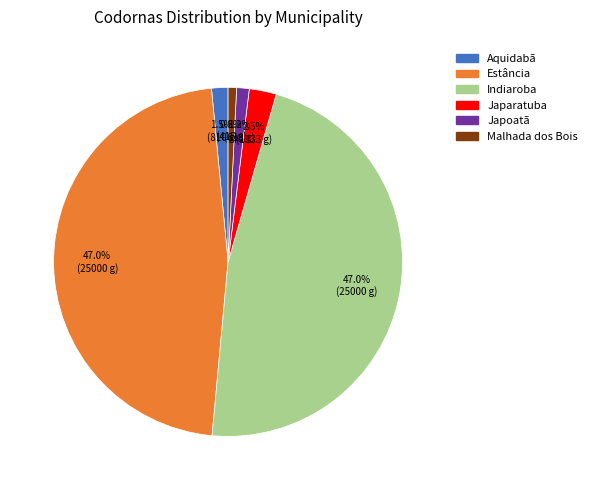

Does any single category account for the majority?

No